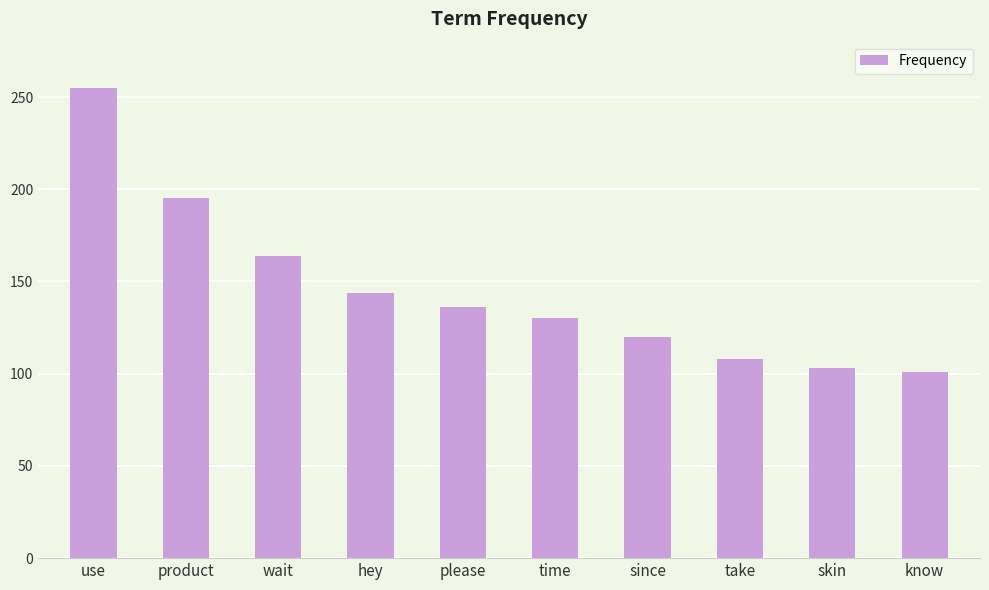

What is the label of the 3rd bar from the left?

wait